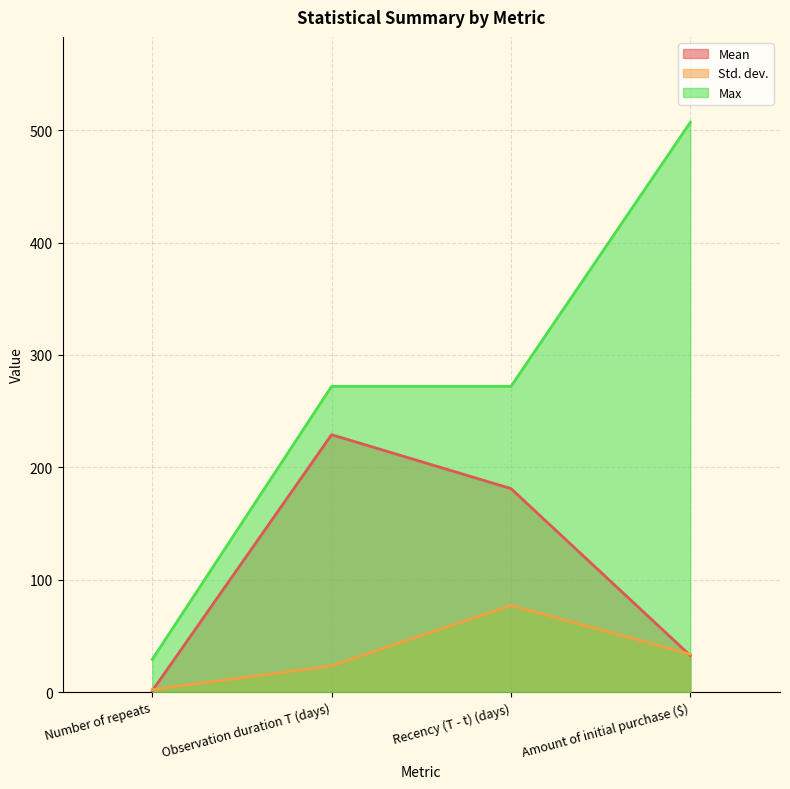

Where is Std. dev. nearest to the value 39?

Amount of initial purchase ($)